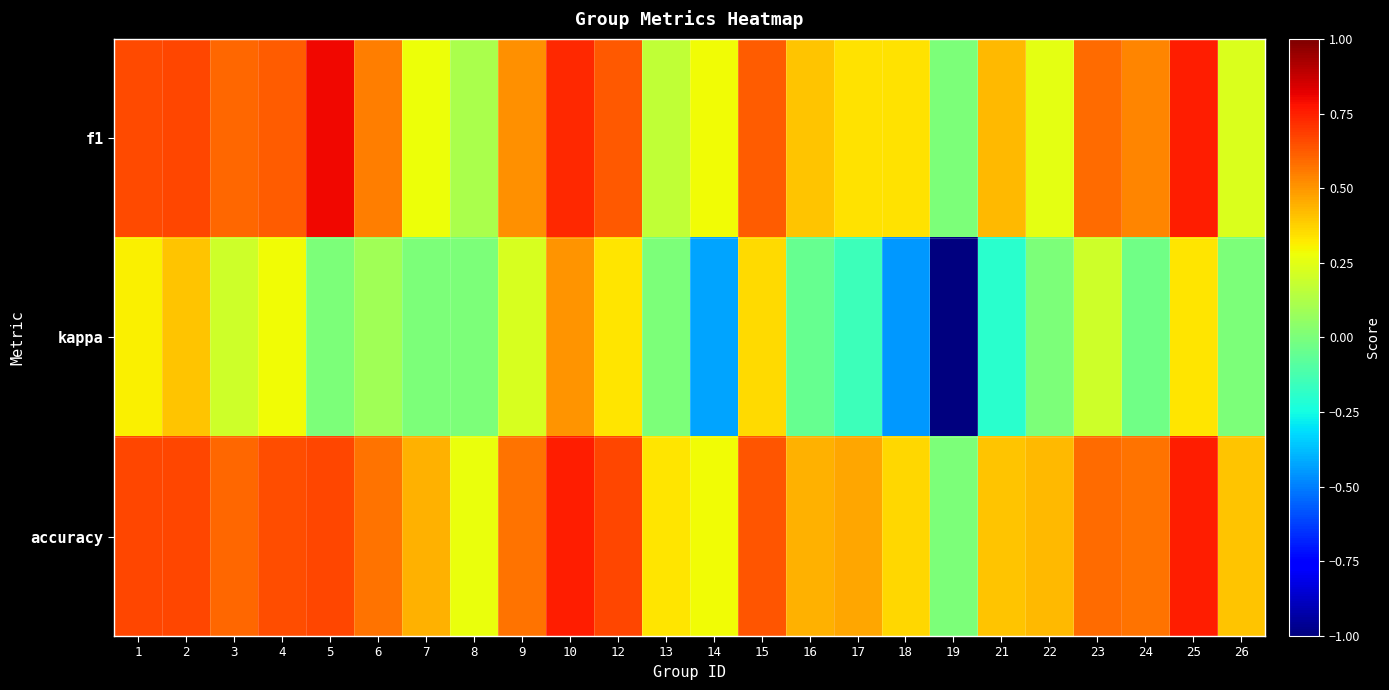

What is the total value across all series at 25?

1.8